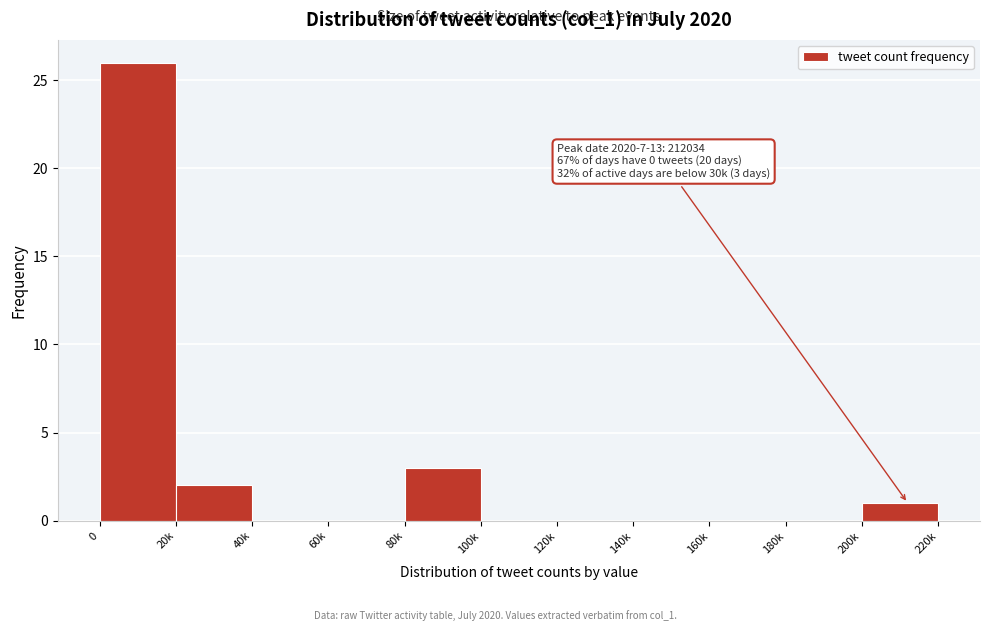

Reading left to right, transcribe all the data shown in this chart.

0=26	20k=2	40k=0	60k=0	80k=3	100k=0	120k=0	140k=0	160k=0	180k=0	200k=1